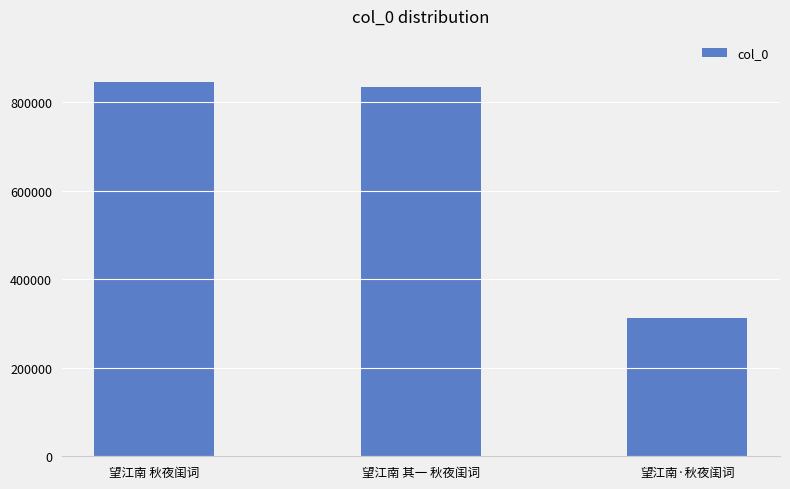

Is it true that the value at 望江南·秋夜闺词 is 464807?

False